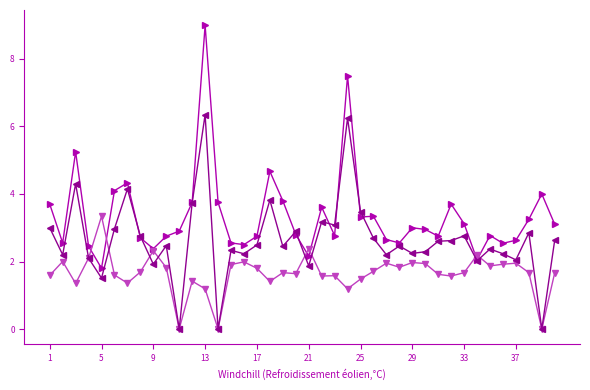

What is the greatest value displayed?

9.0